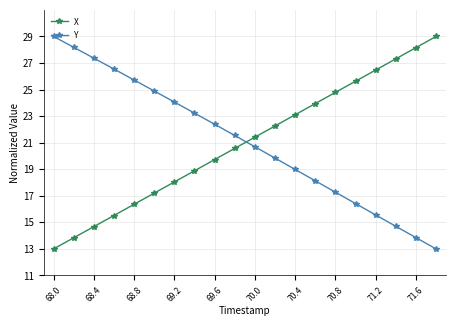

What is the smallest value displayed?

13.0